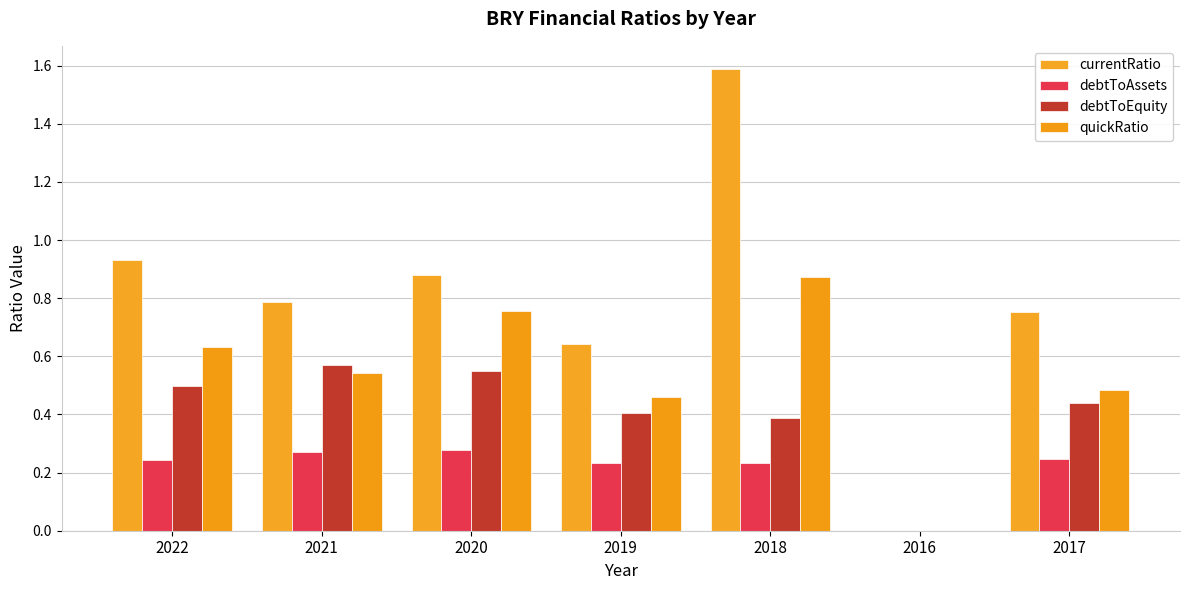

Which series has the largest total across all categories?

currentRatio